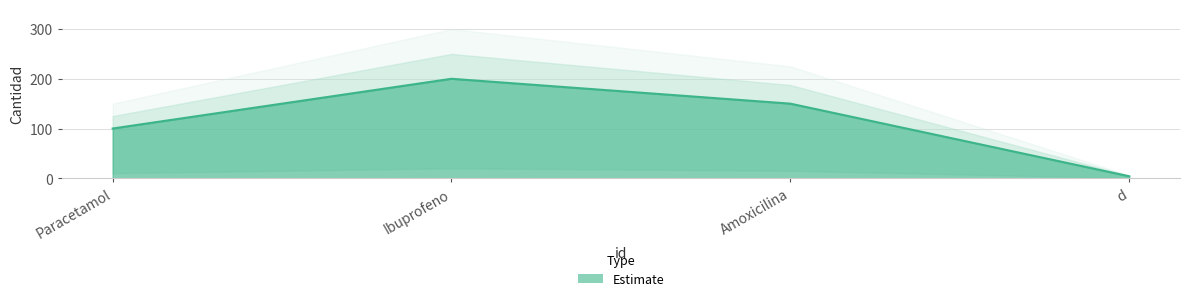

What is the sum of all values?

454